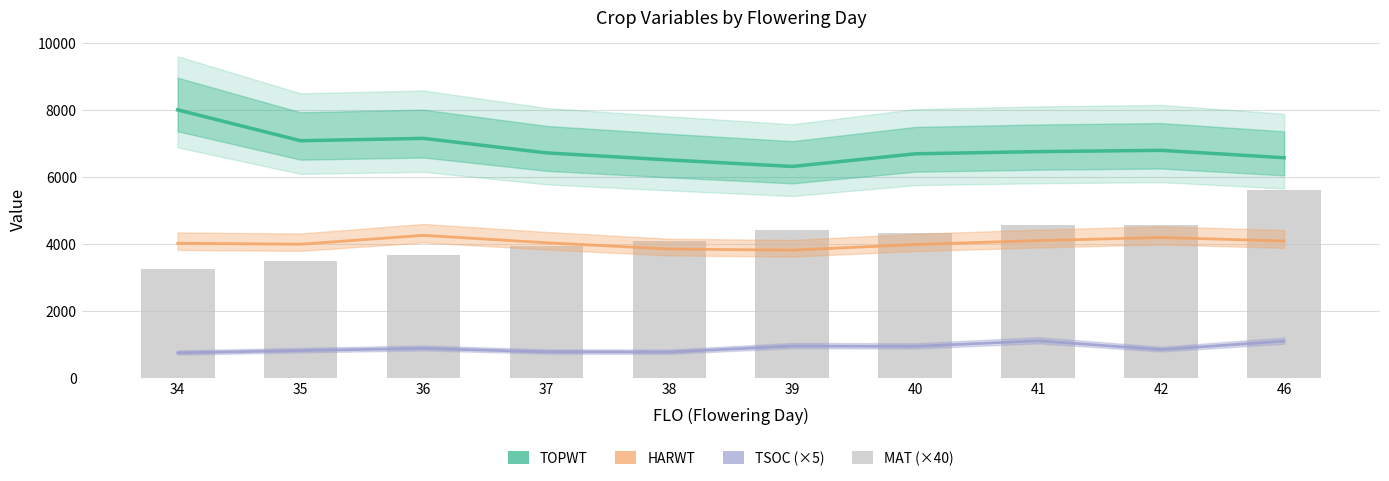

Rank the categories by TOPWT value from highest to lowest.

34, 36, 35, 42, 41, 37, 40, 46, 38, 39